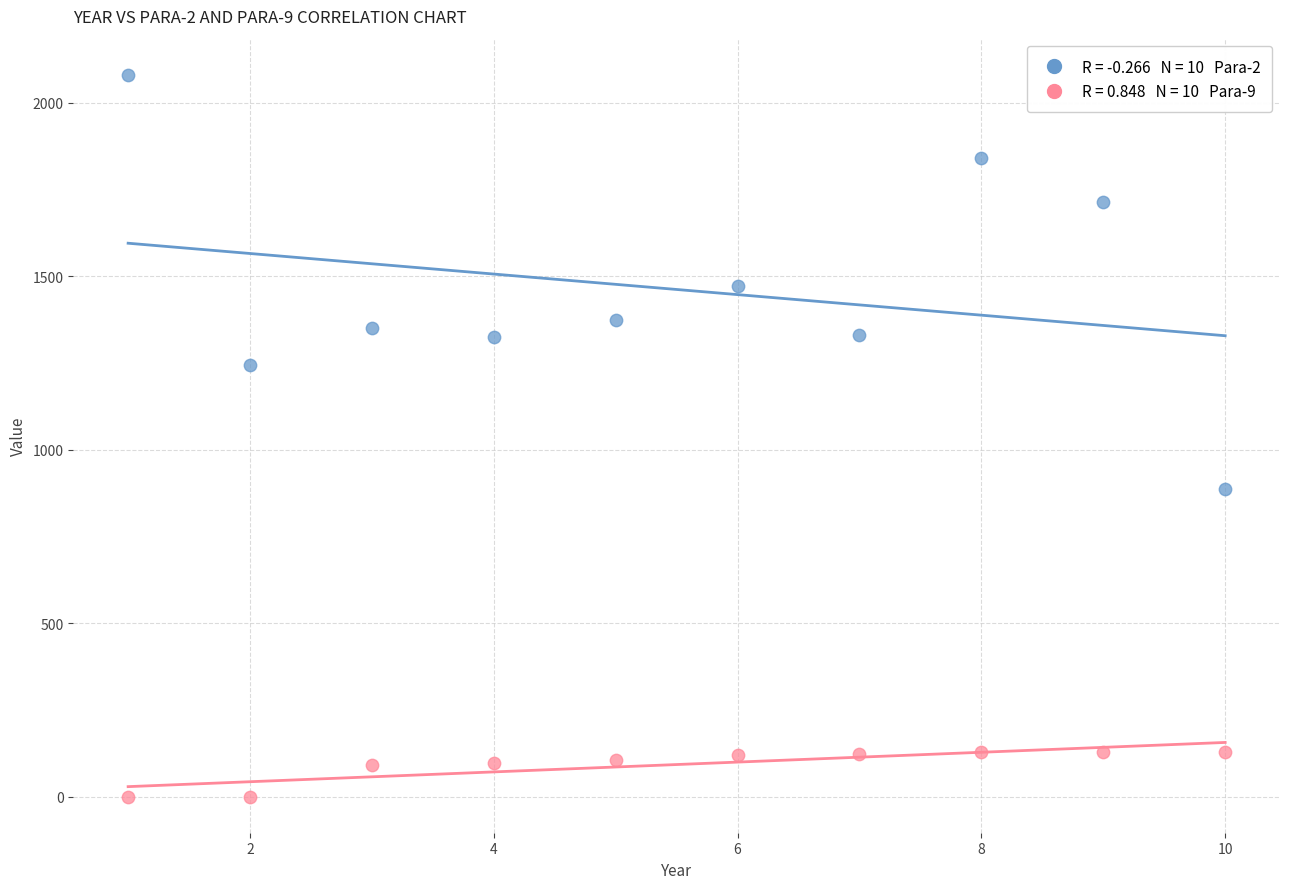

Across all series, what Y value is closest to 1040?

886.3